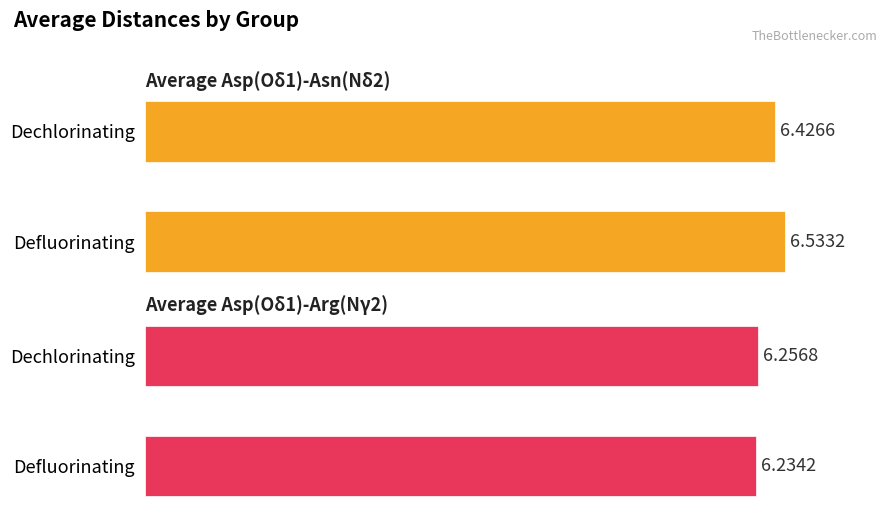

Which series changed the most between Defluorinating and Dechlorinating?

Average Asp(Oδ1)-Asn(Nδ2)